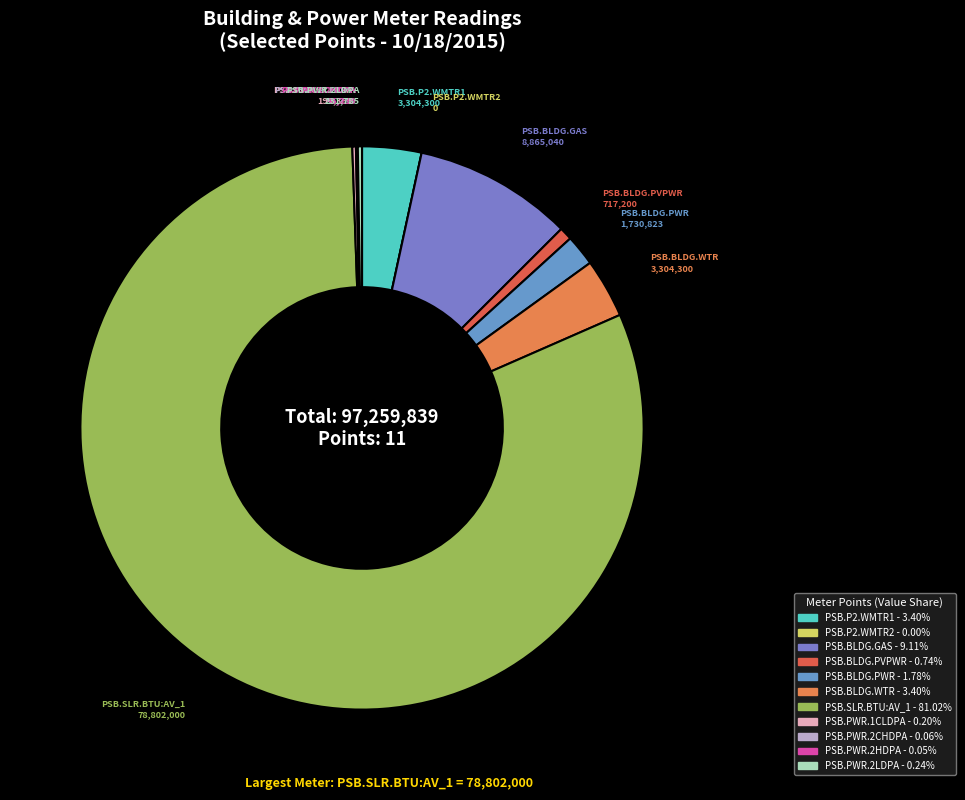

Is it true that PSB.BLDG.PVPWR is 11% of the pie?

False